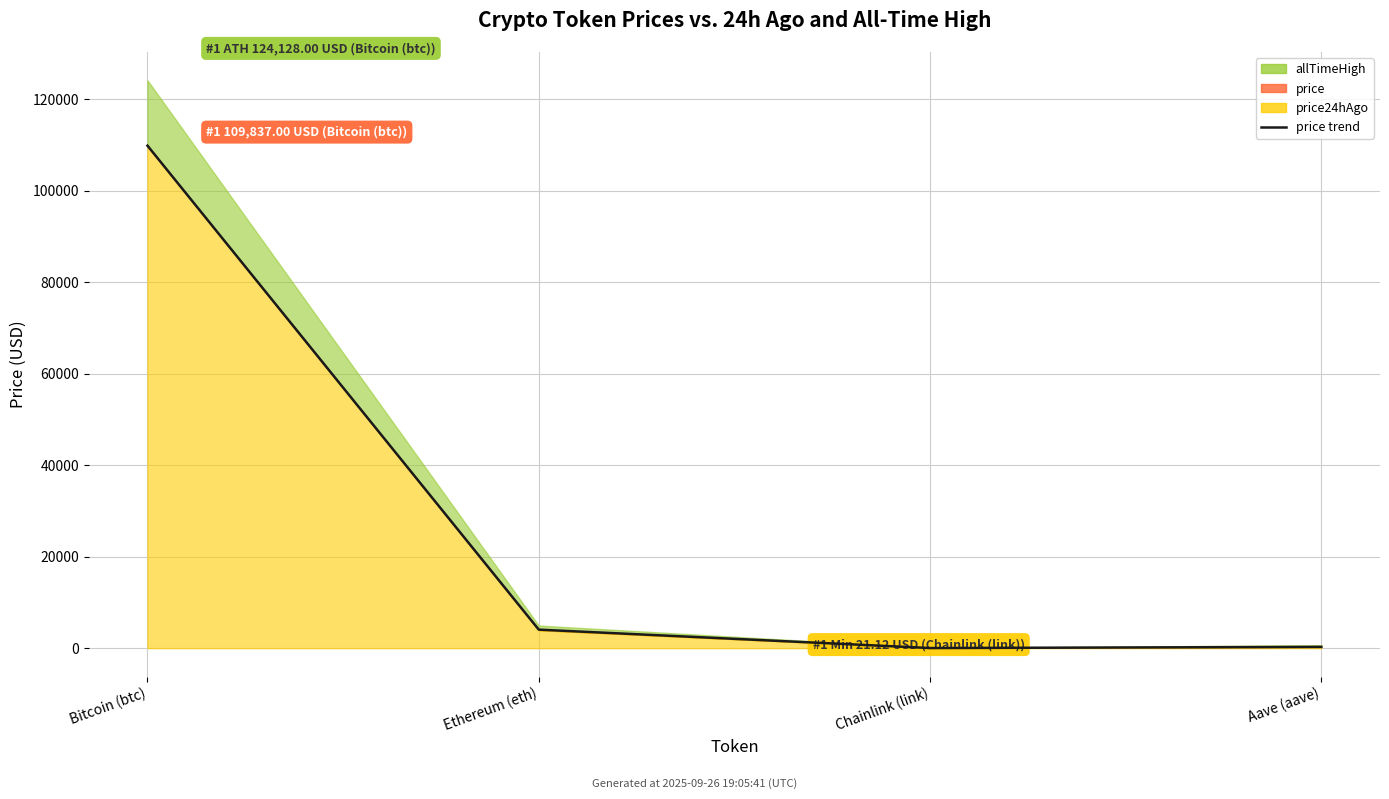

What is the value of the allTimeHigh point at the 4th from the left?

661.7